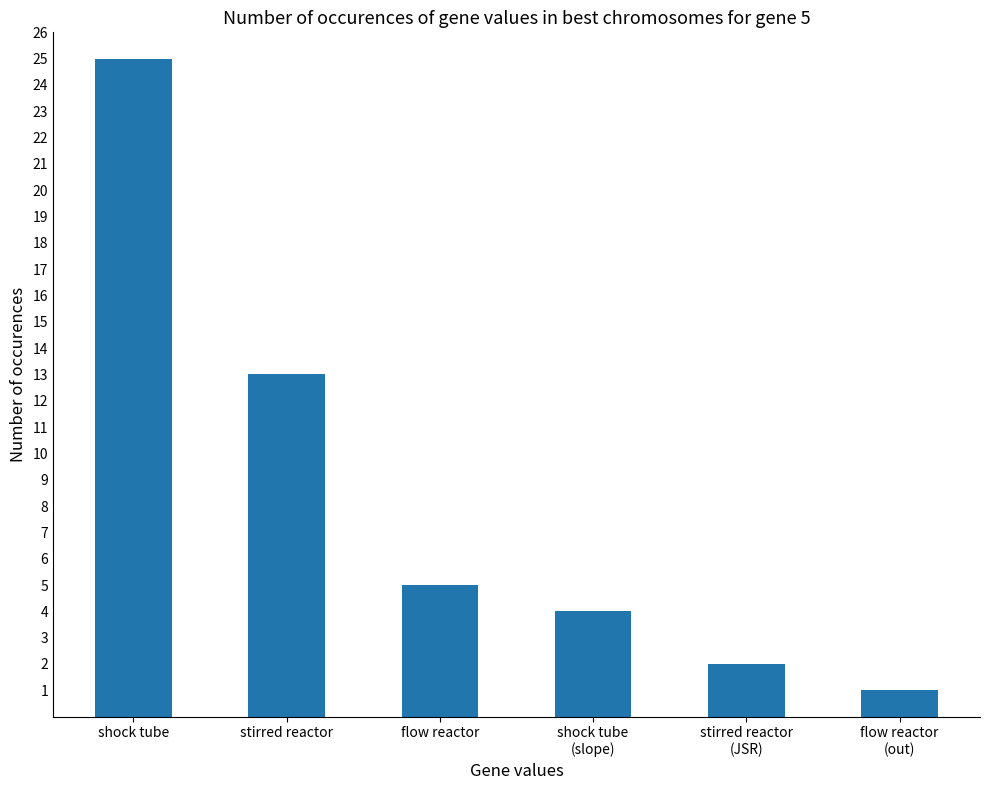

Reading left to right, extract all data points from this chart.

shock tube=25	stirred reactor=13	flow reactor=5	shock tube
(slope)=4	stirred reactor
(JSR)=2	flow reactor
(out)=1